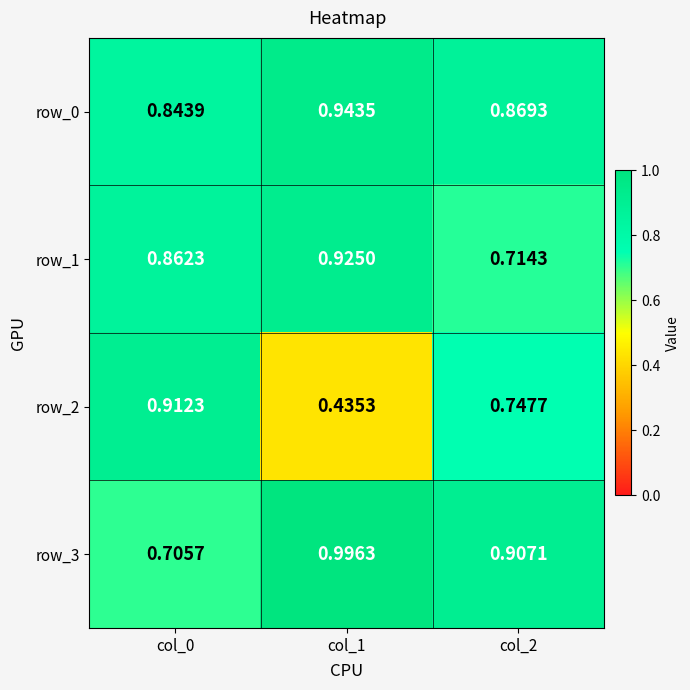

Which label corresponds to the largest value in the chart?

col_1